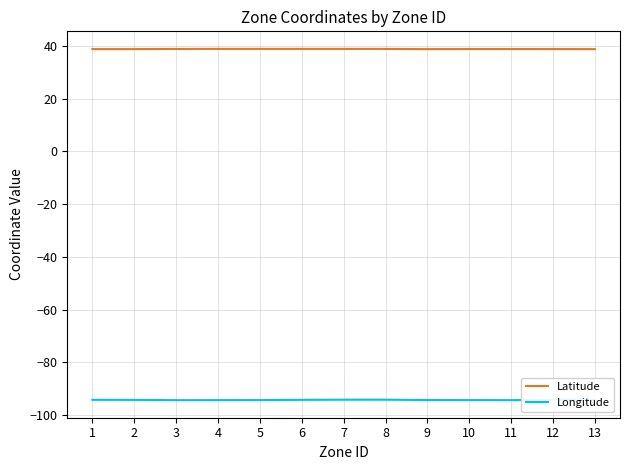

True or false: Longitude and Latitude cross at least once.

False